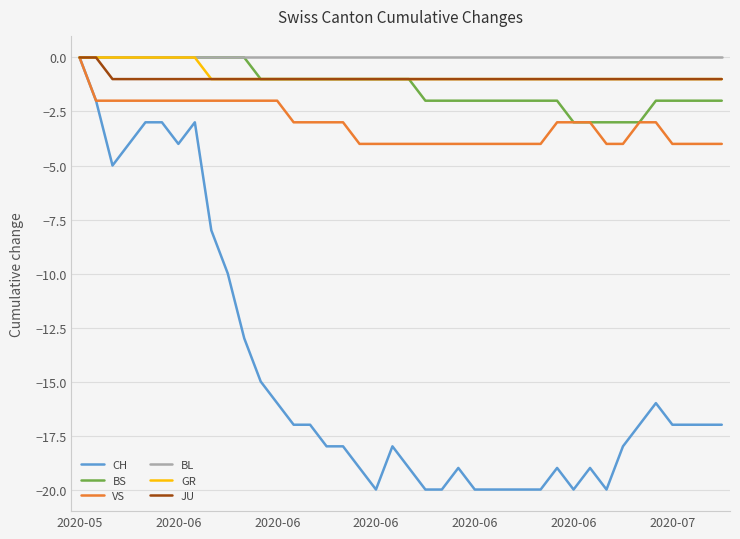

Which series has the widest spread of values?

CH